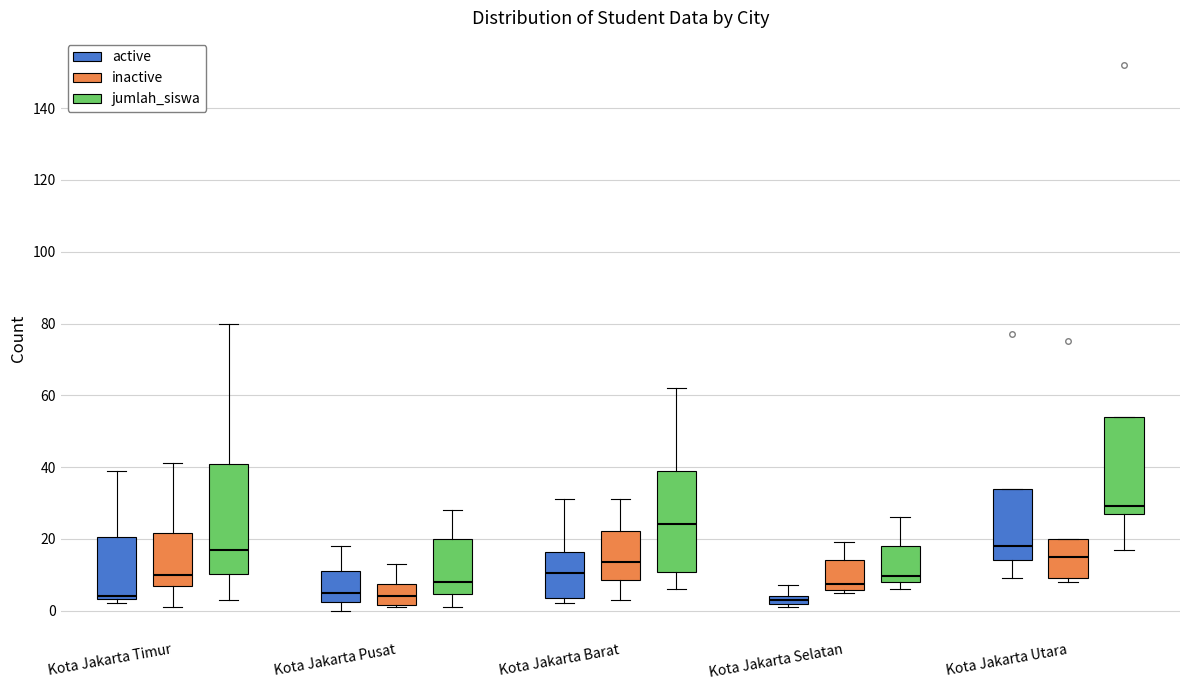

Where is the lower edge of the box for Kota Jakarta Timur (active) on the y-axis? The values are not printed on the chart, so give them approximately, as read against the axis.

4